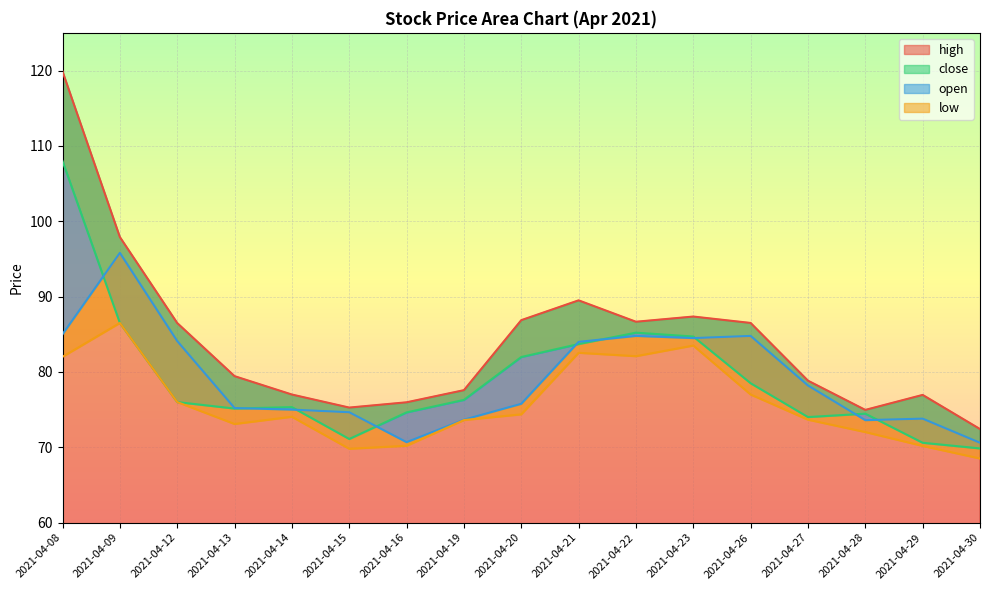

How many series are shown in this chart?

4